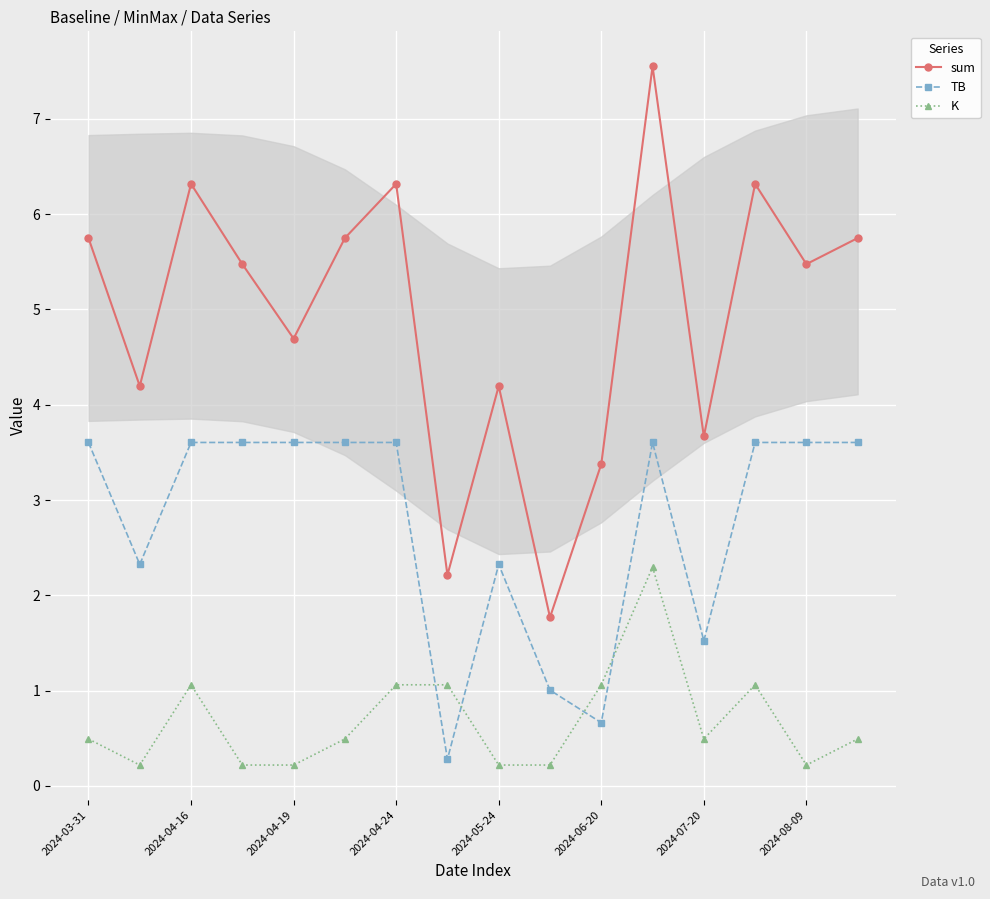

Which series has the largest range (max minus min)?

sum